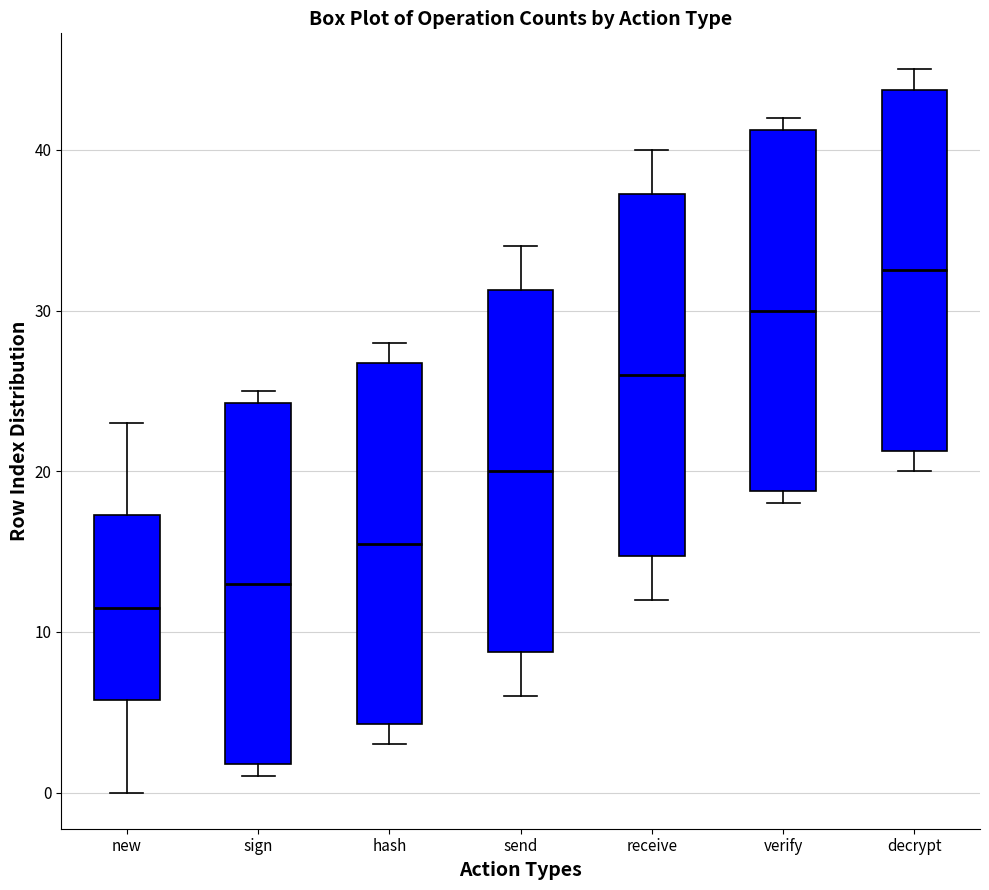

Where does the median line of the box for new sit on the y-axis? The values are not printed on the chart, so give them approximately, as read against the axis.

12